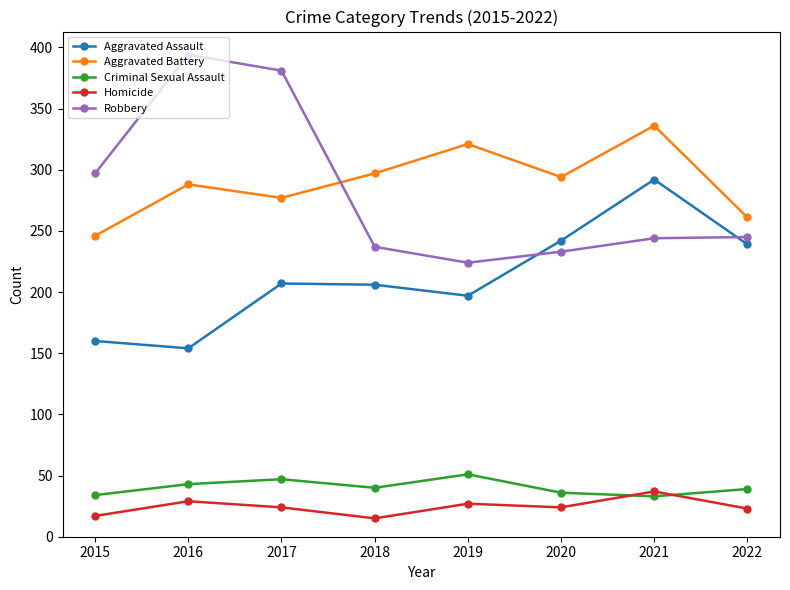

True or false: Aggravated Battery and Criminal Sexual Assault cross at least once.

False